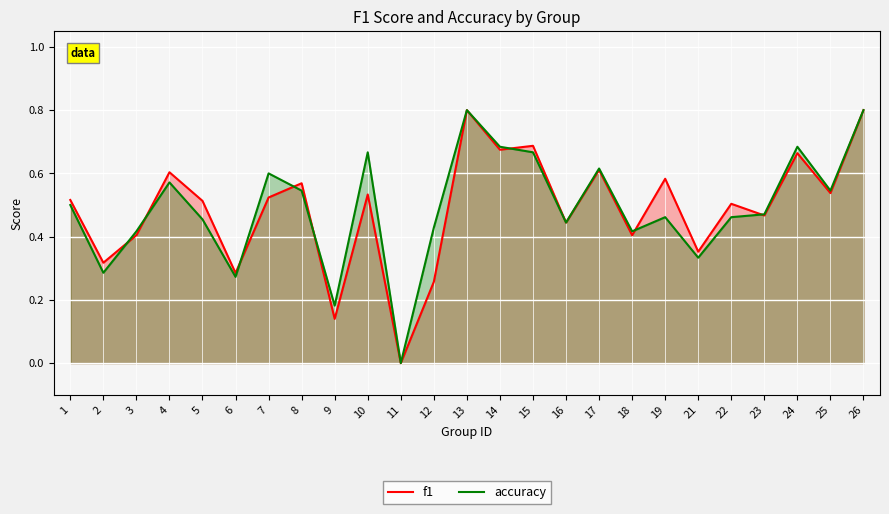

How many intersections are there between f1 and accuracy?

8